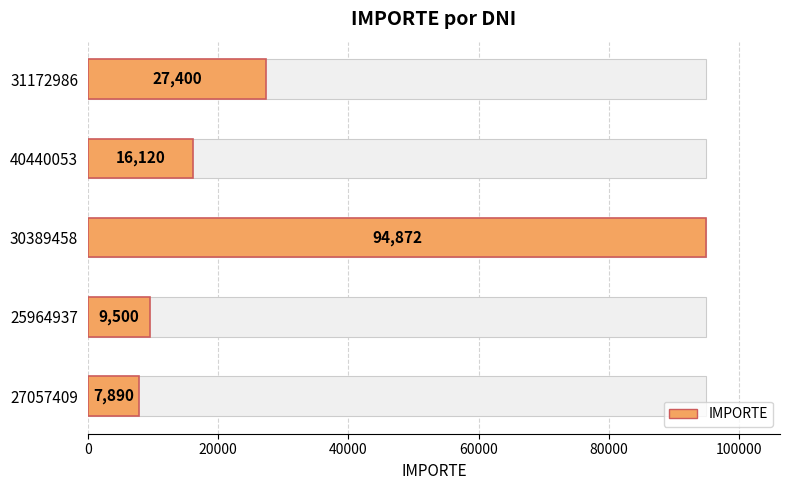

Are the bars horizontal?

Yes